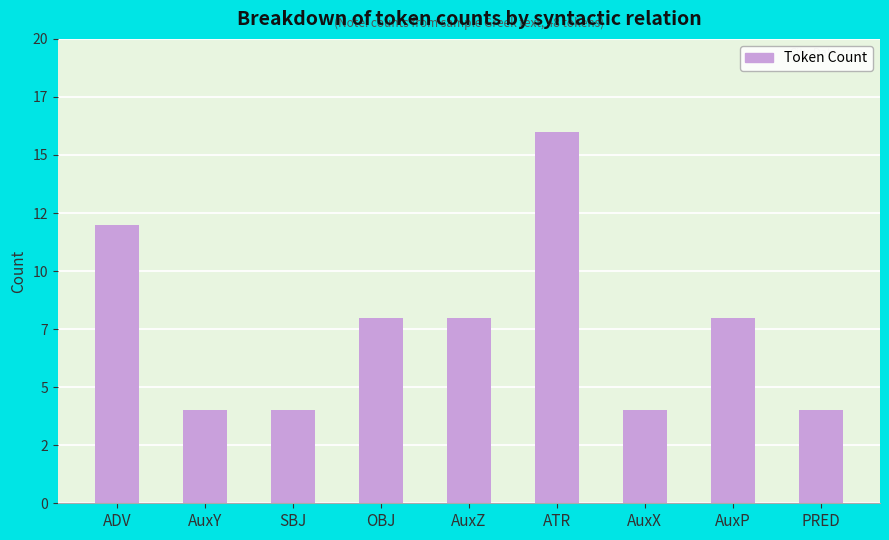

How many values are between 4 and 8?

7